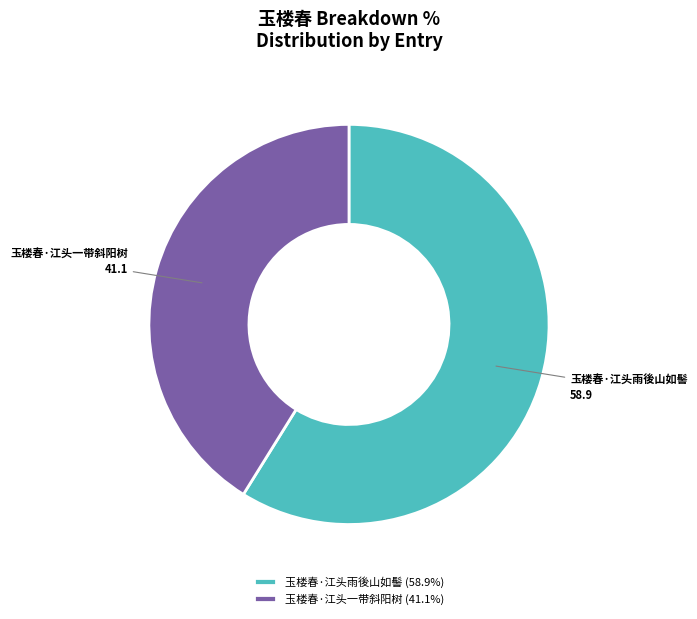

Count the number of slices in the pie.

2